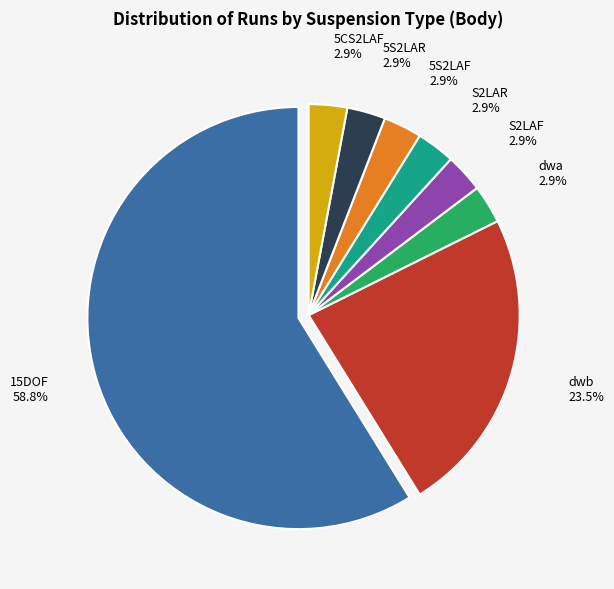

To the nearest percent, what is the average slice percentage?

12%